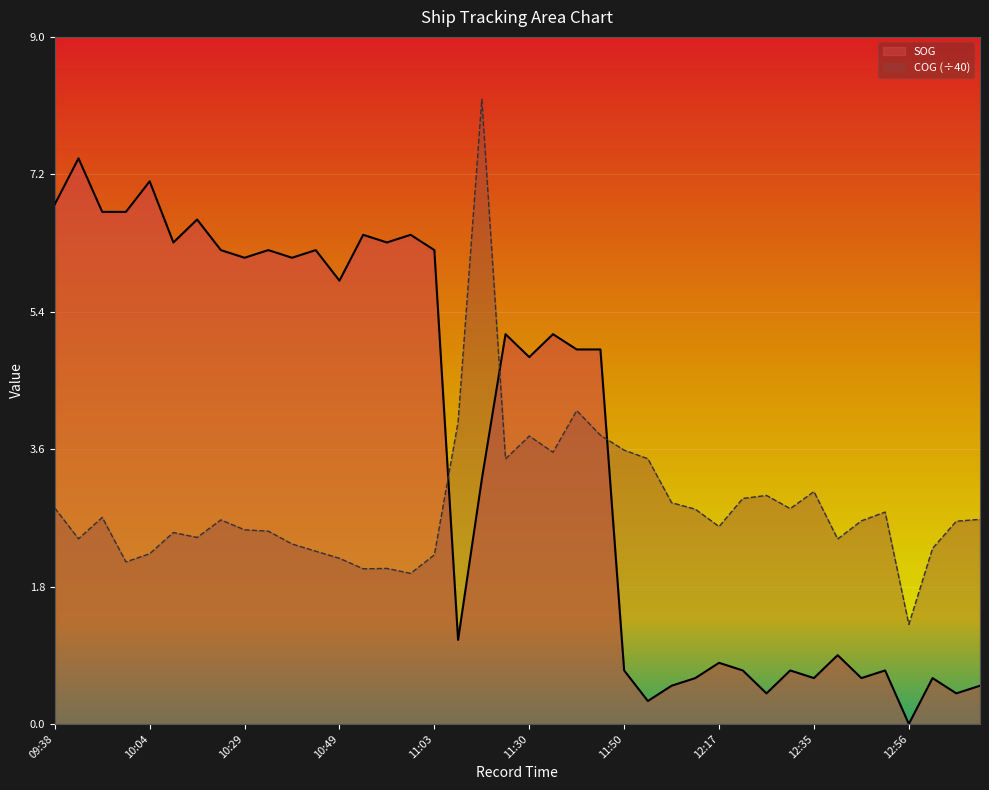

Where is SOG nearest to the value 3?

11:22